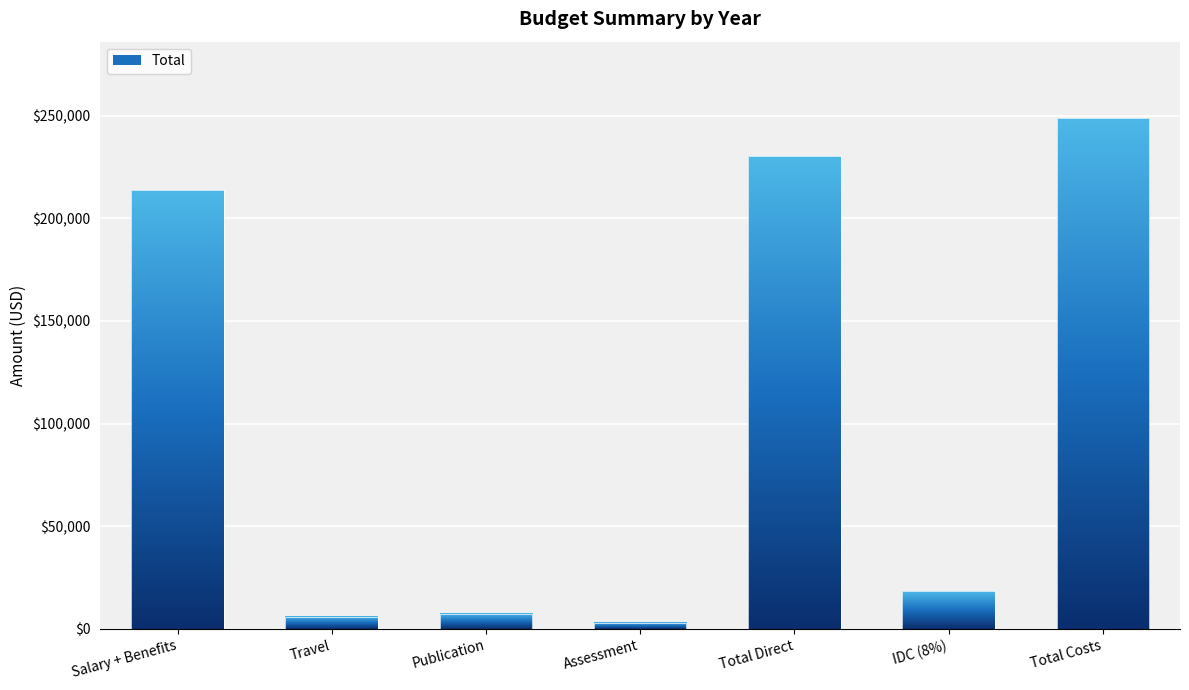

Where does the Year 3 series first go above 6310?

Salary + Benefits